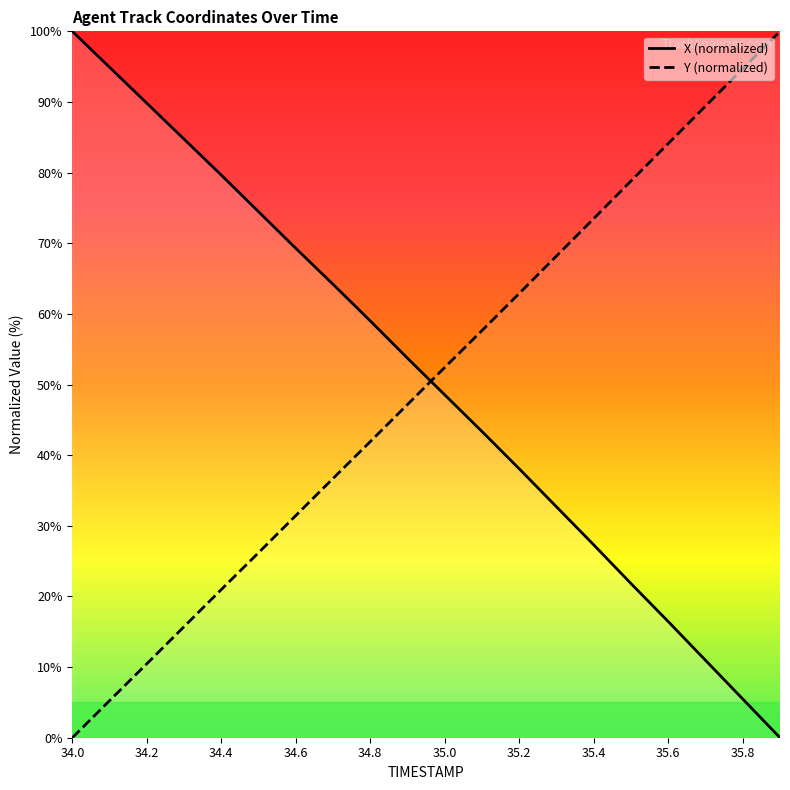

The value of Y at 35.0 is 72.7. True or false?

False